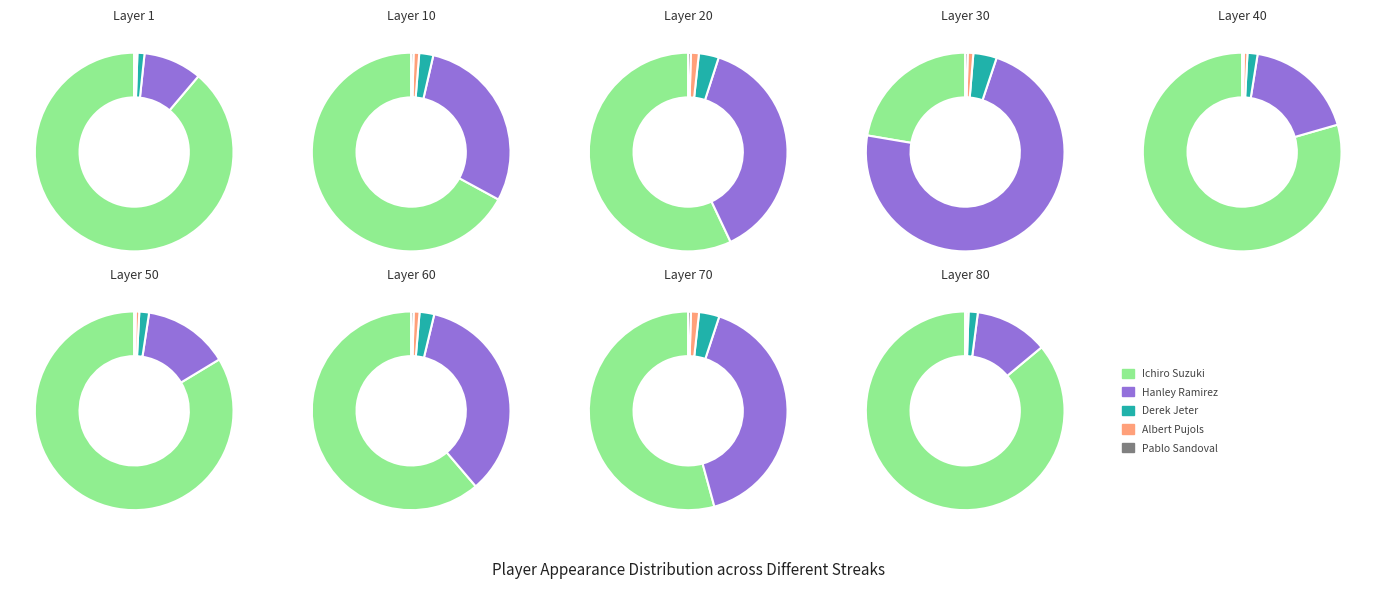

Which slice is the smallest?

Pablo Sandoval